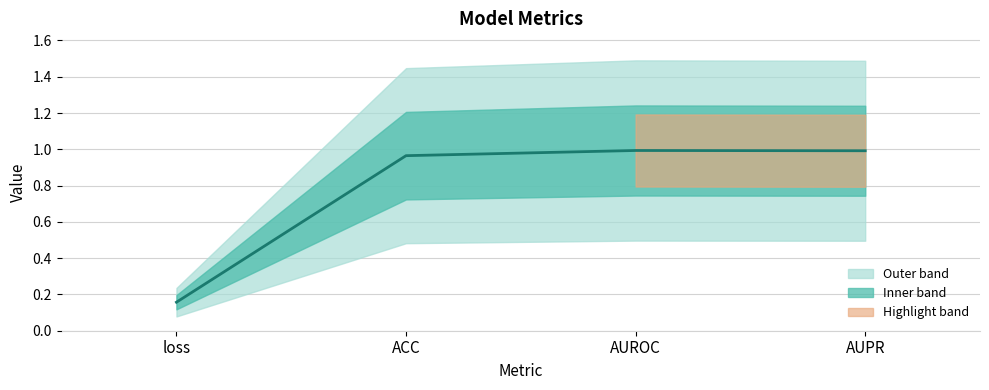

True or false: there are more than 1 points higher than both neighbors.

False